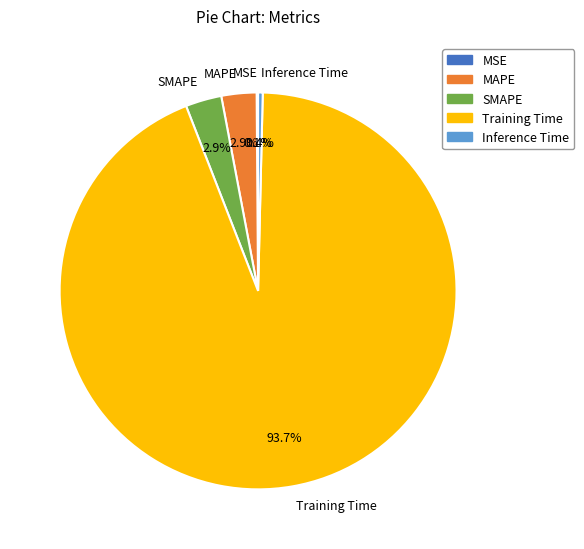

To the nearest percent, what is the difference between the largest and smallest slice percentages?

94%